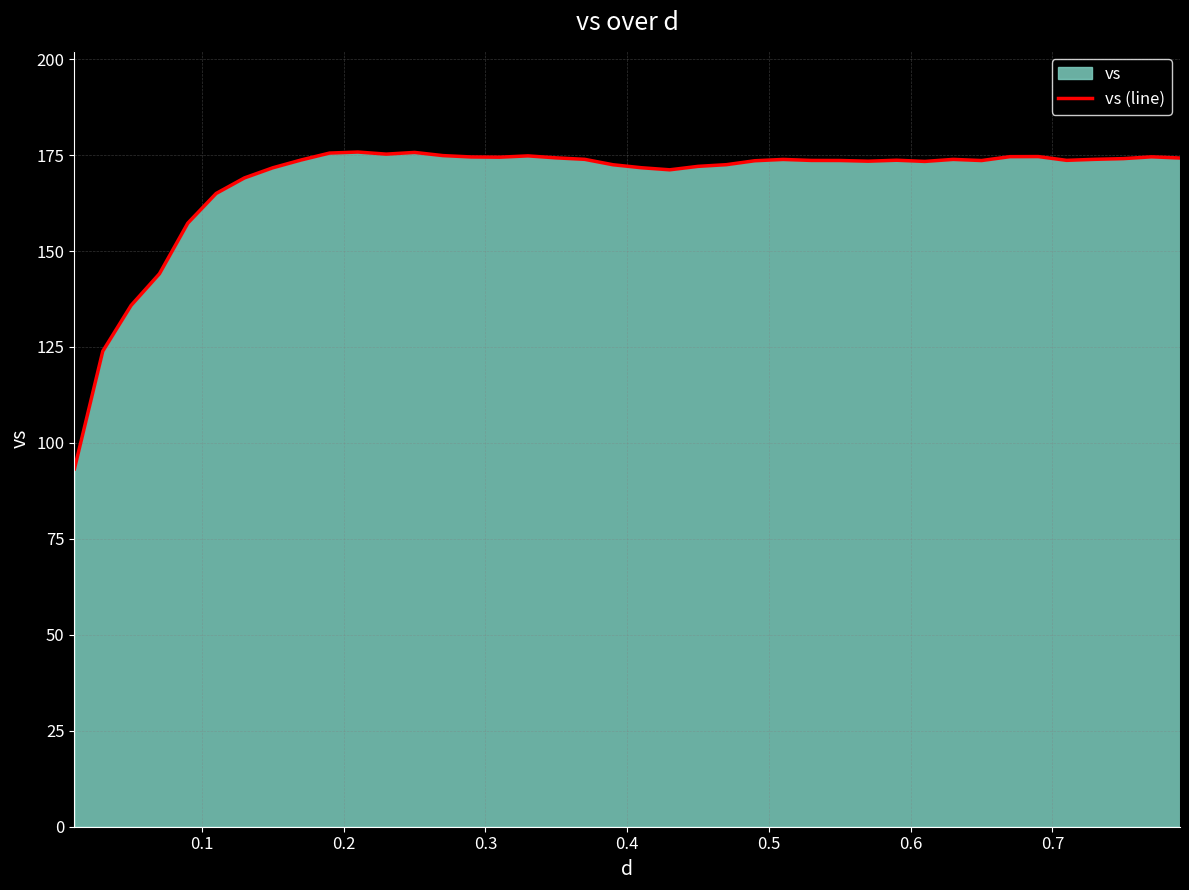

Reading right to left, extract all data points from this chart.

174.2	174.6	174.1	173.9	173.6	174.6	174.6	173.6	173.9	173.4	173.7	173.4	173.6	173.6	173.9	173.5	172.5	172.1	171.2	171.7	172.5	173.9	174.3	174.8	174.5	174.5	174.9	175.7	175.3	175.8	175.5	173.7	171.7	169.1	165.0	157.3	144.1	135.8	123.9	93.2